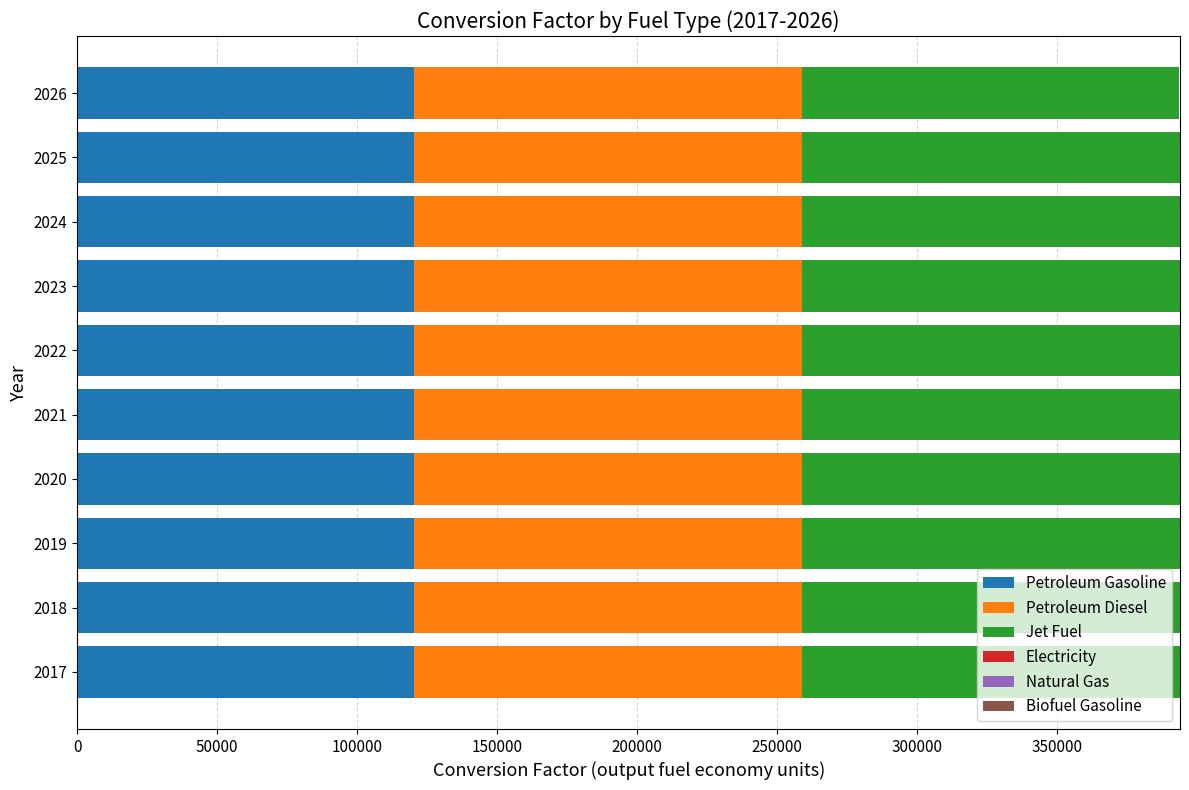

What is the average value of the Petroleum Gasoline series?

120314.7